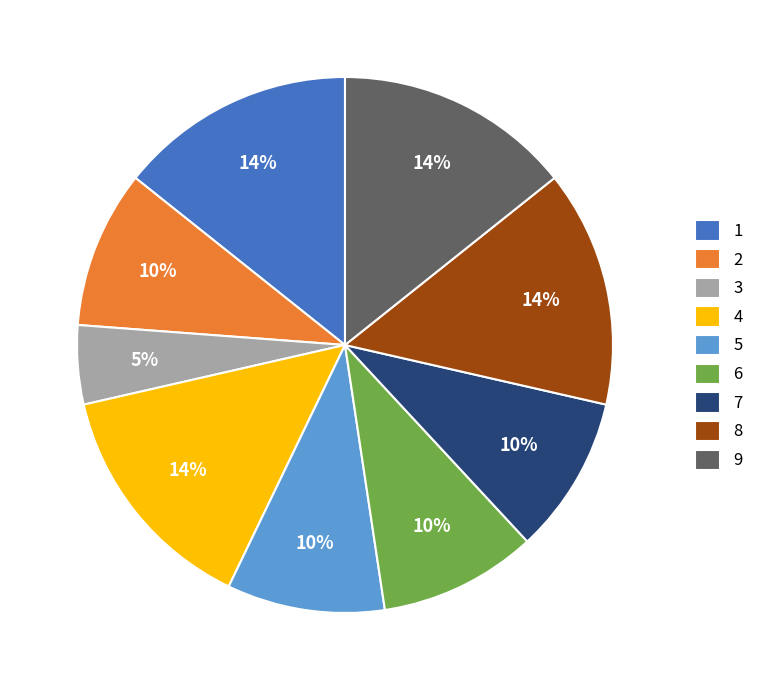

Which category has the smallest portion of the pie?

3